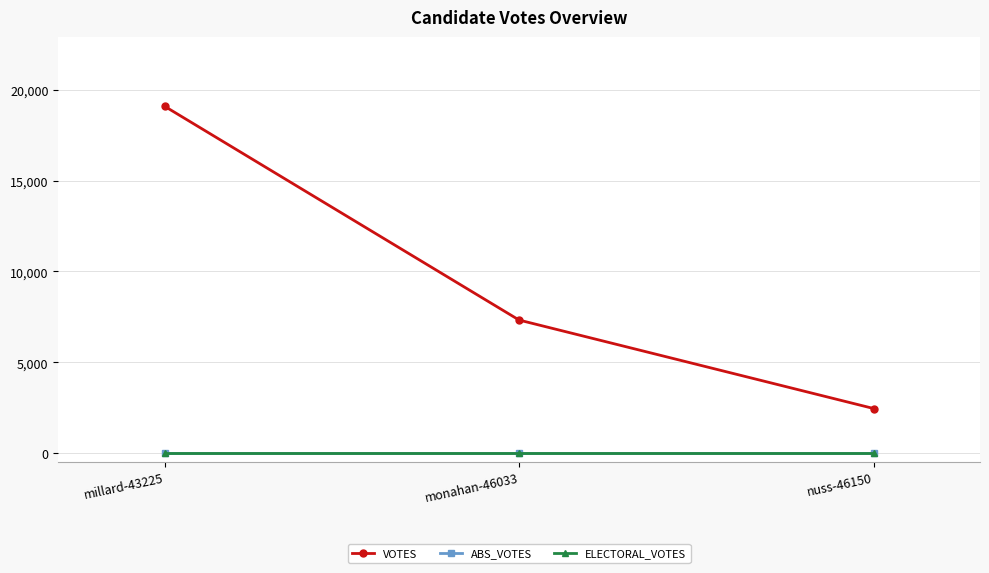

What is the difference between the highest and lowest values at millard-43225?

19104